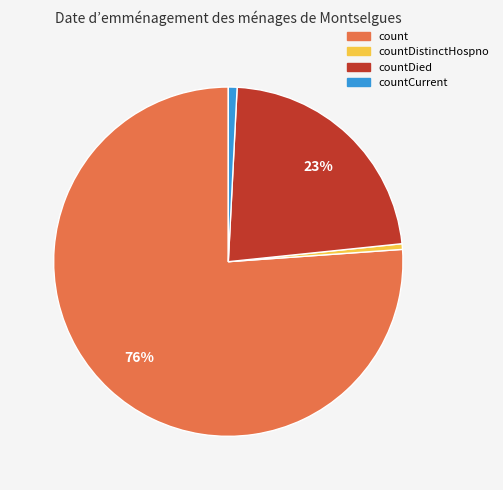

To the nearest percent, what is the average slice percentage?

25%